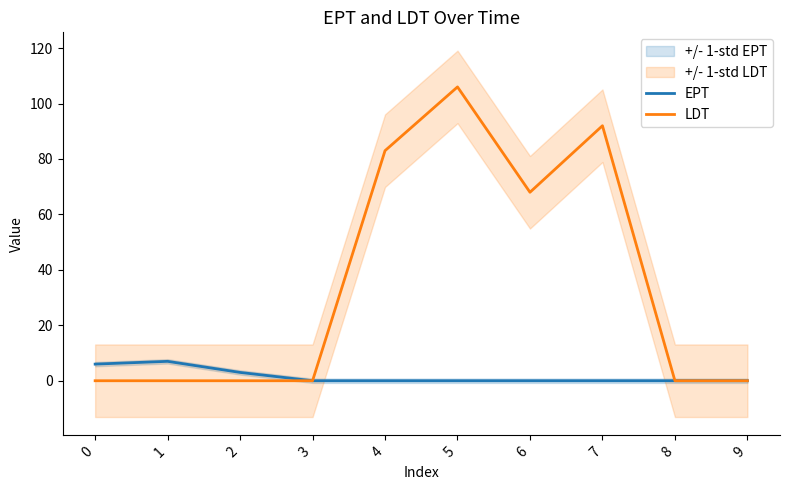

True or false: EPT and LDT intersect in this chart.

False